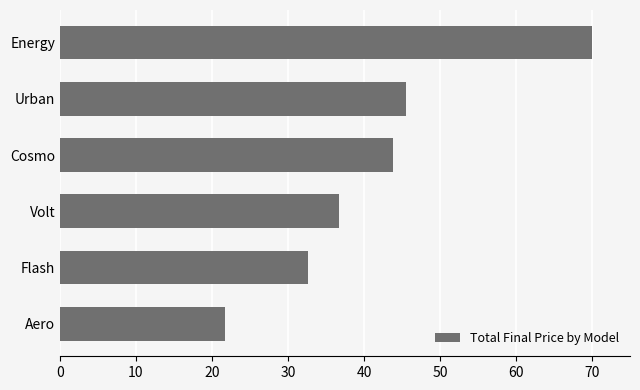

What is the ratio of the value at Energy to the value at Aero?

3.2